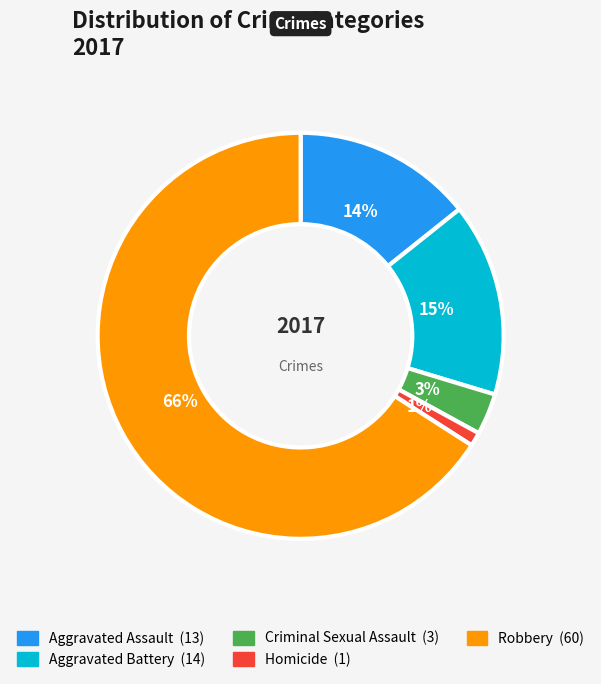

How many segments does this pie chart have?

5